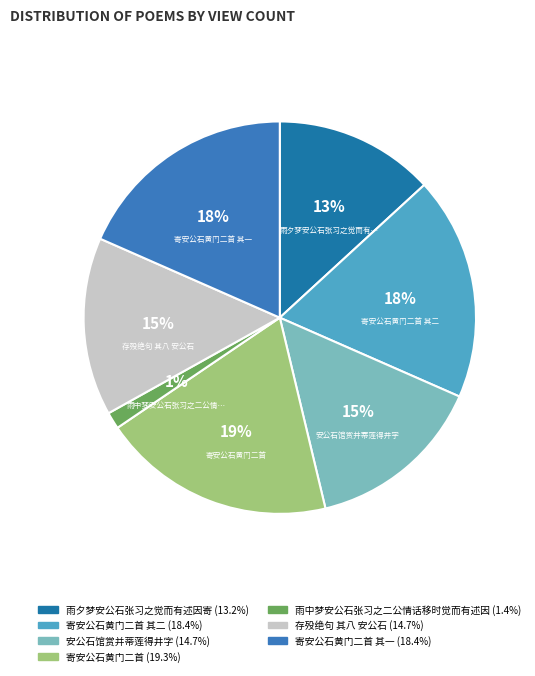

How many slices are in this pie chart?

7